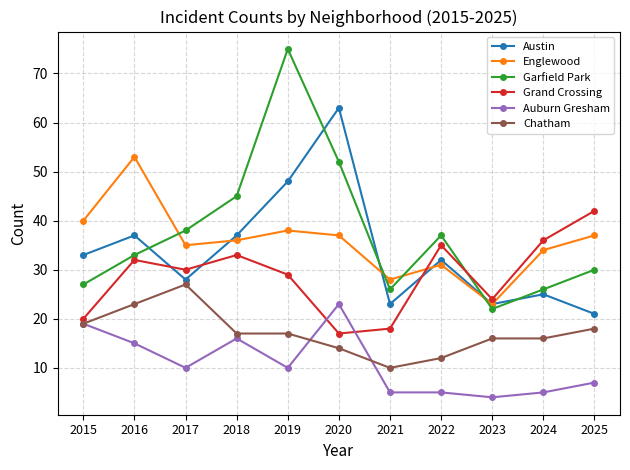

What is the difference between the highest and lowest values at 2018?

29